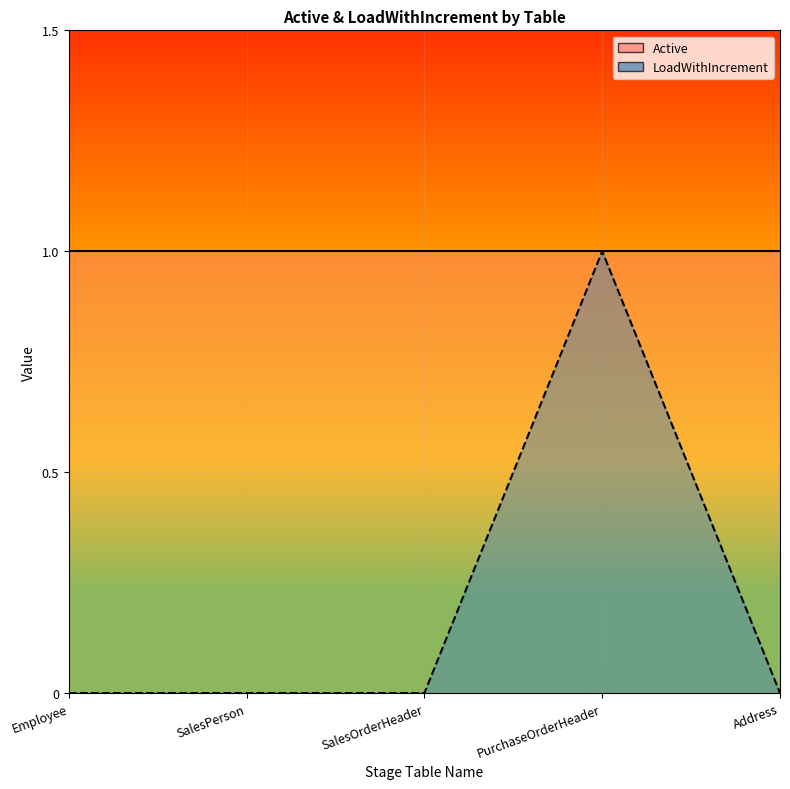

How many values are between 0 and 1?

5